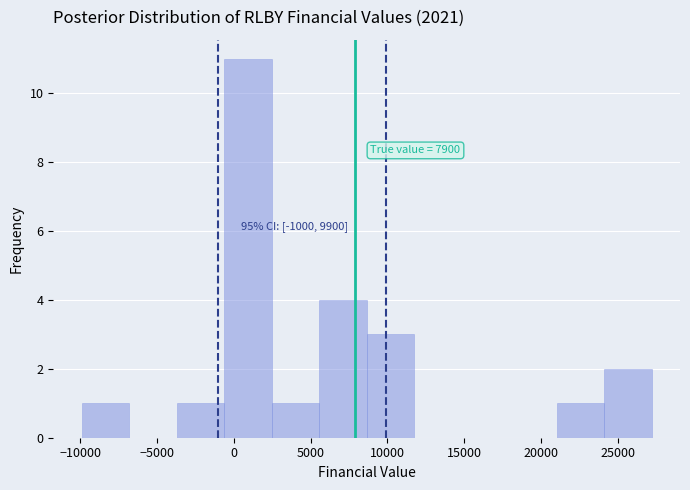

Which range on the x-axis has the tallest bar?

-500 to 2500